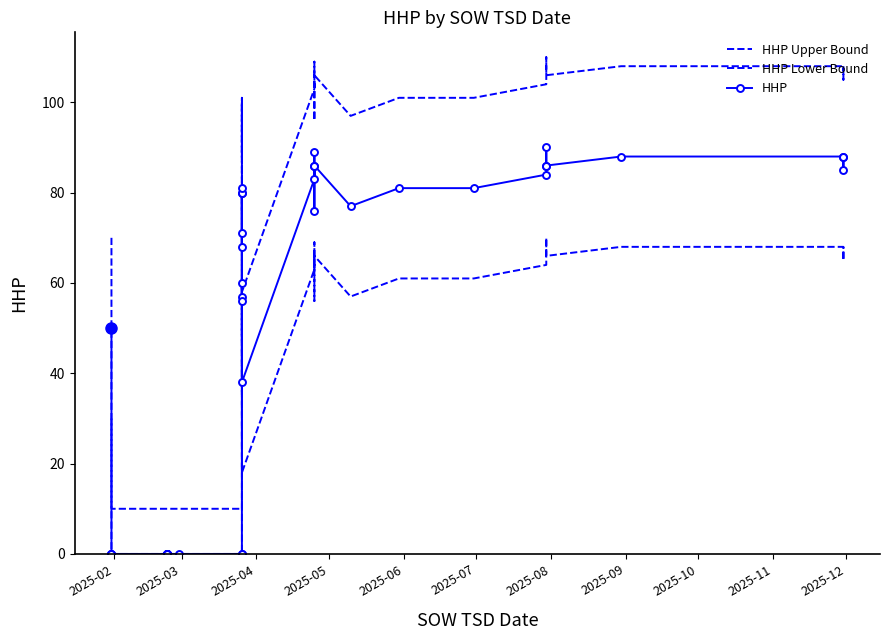

Which label corresponds to the smallest value in the chart?

2025-03